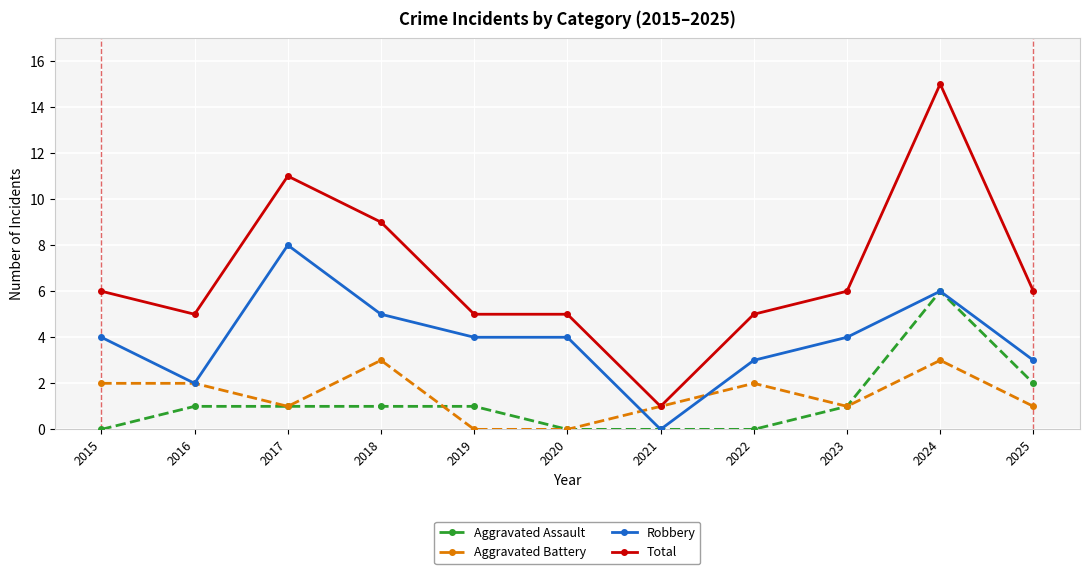

What is the value of the Total point at the 9th from the left?

6